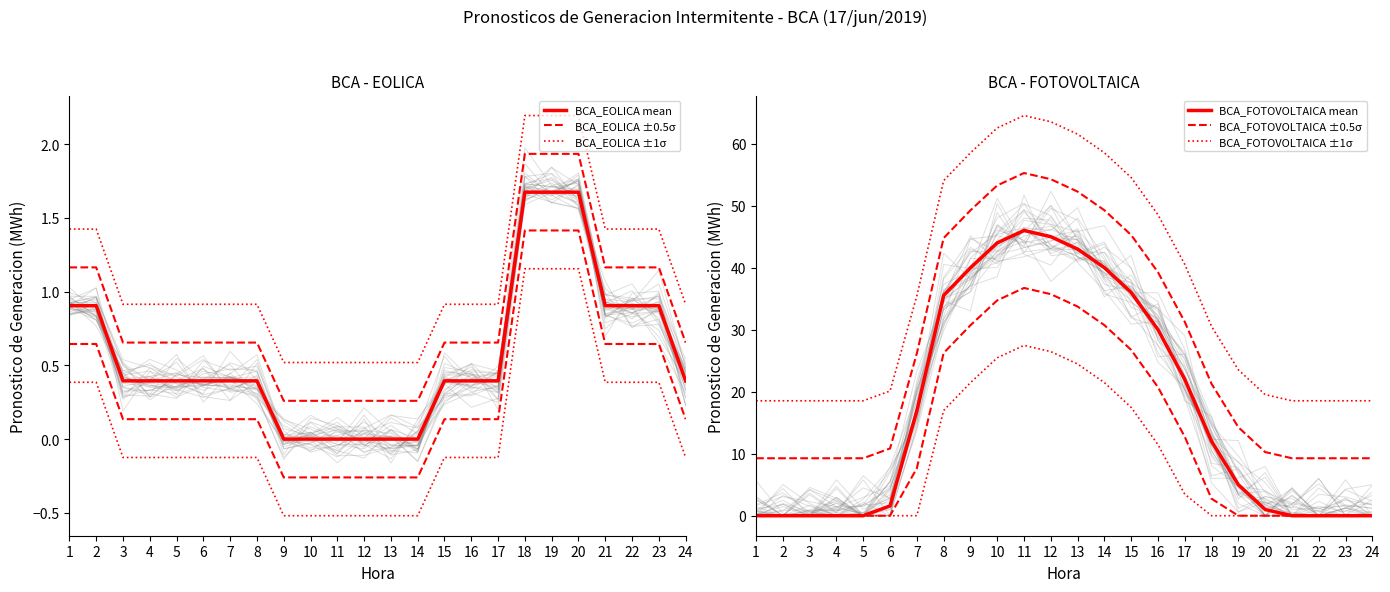

Which label corresponds to the smallest value in the chart?

9